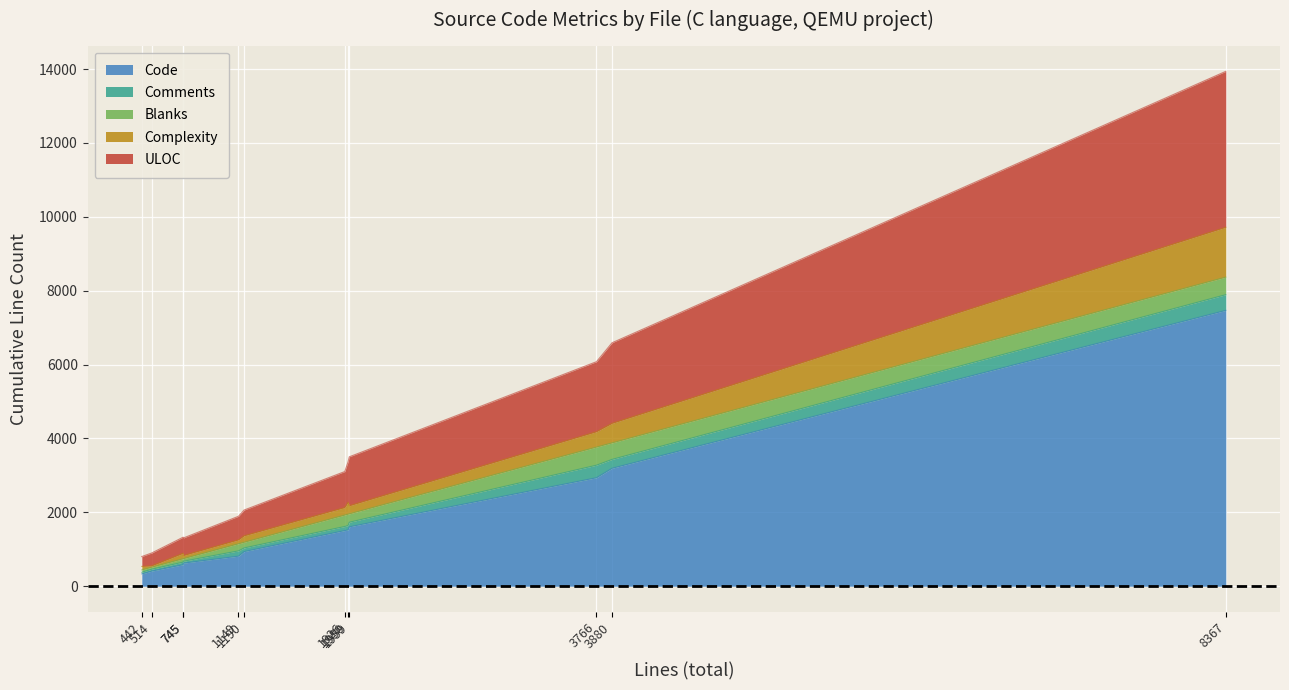

Does the chart display data point markers on the line(s)?

No